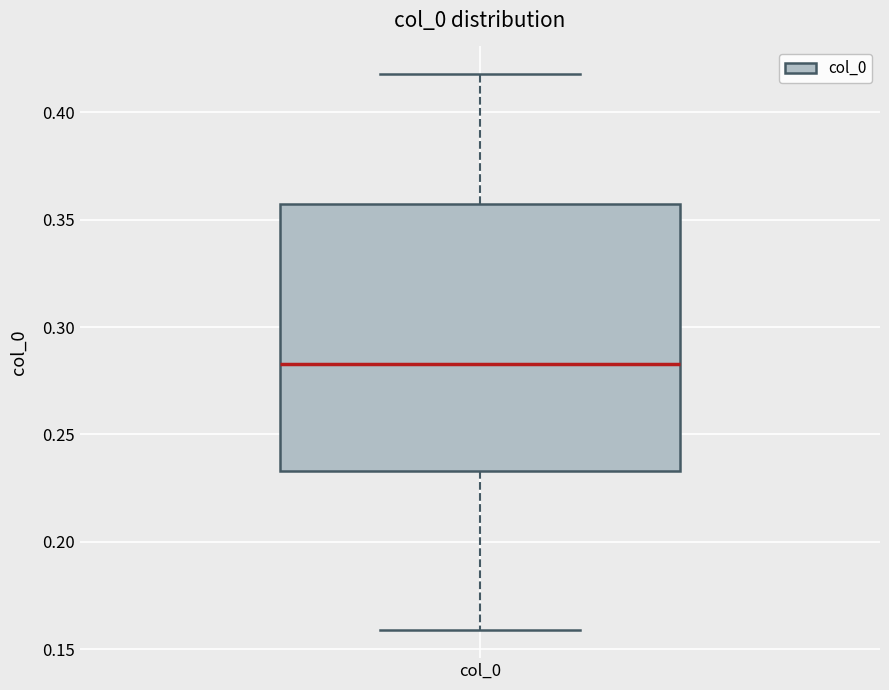

Read this box plot against the y-axis: the position of the median line, the range covered by the box, and the ends of both whiskers. The values are not printed on the chart, so give them approximately, as read against the axis.

median 0.285, box 0.235 to 0.355, whiskers 0.160 to 0.420